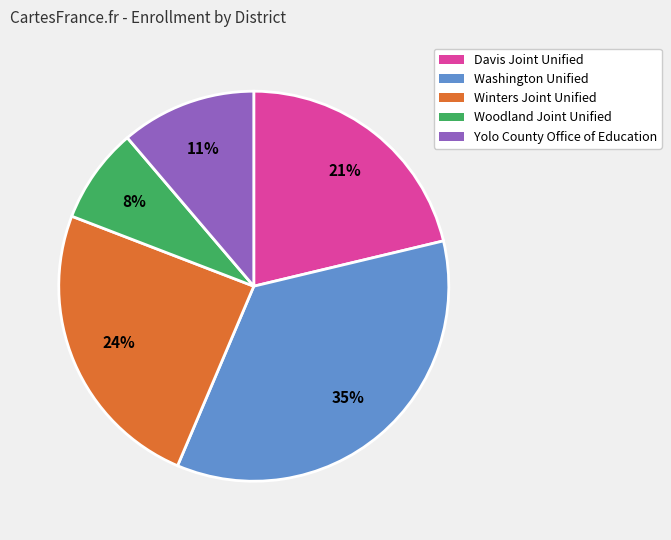

Approximately how many times larger is the value at Winters Joint Unified compared to Davis Joint Unified?

1.1